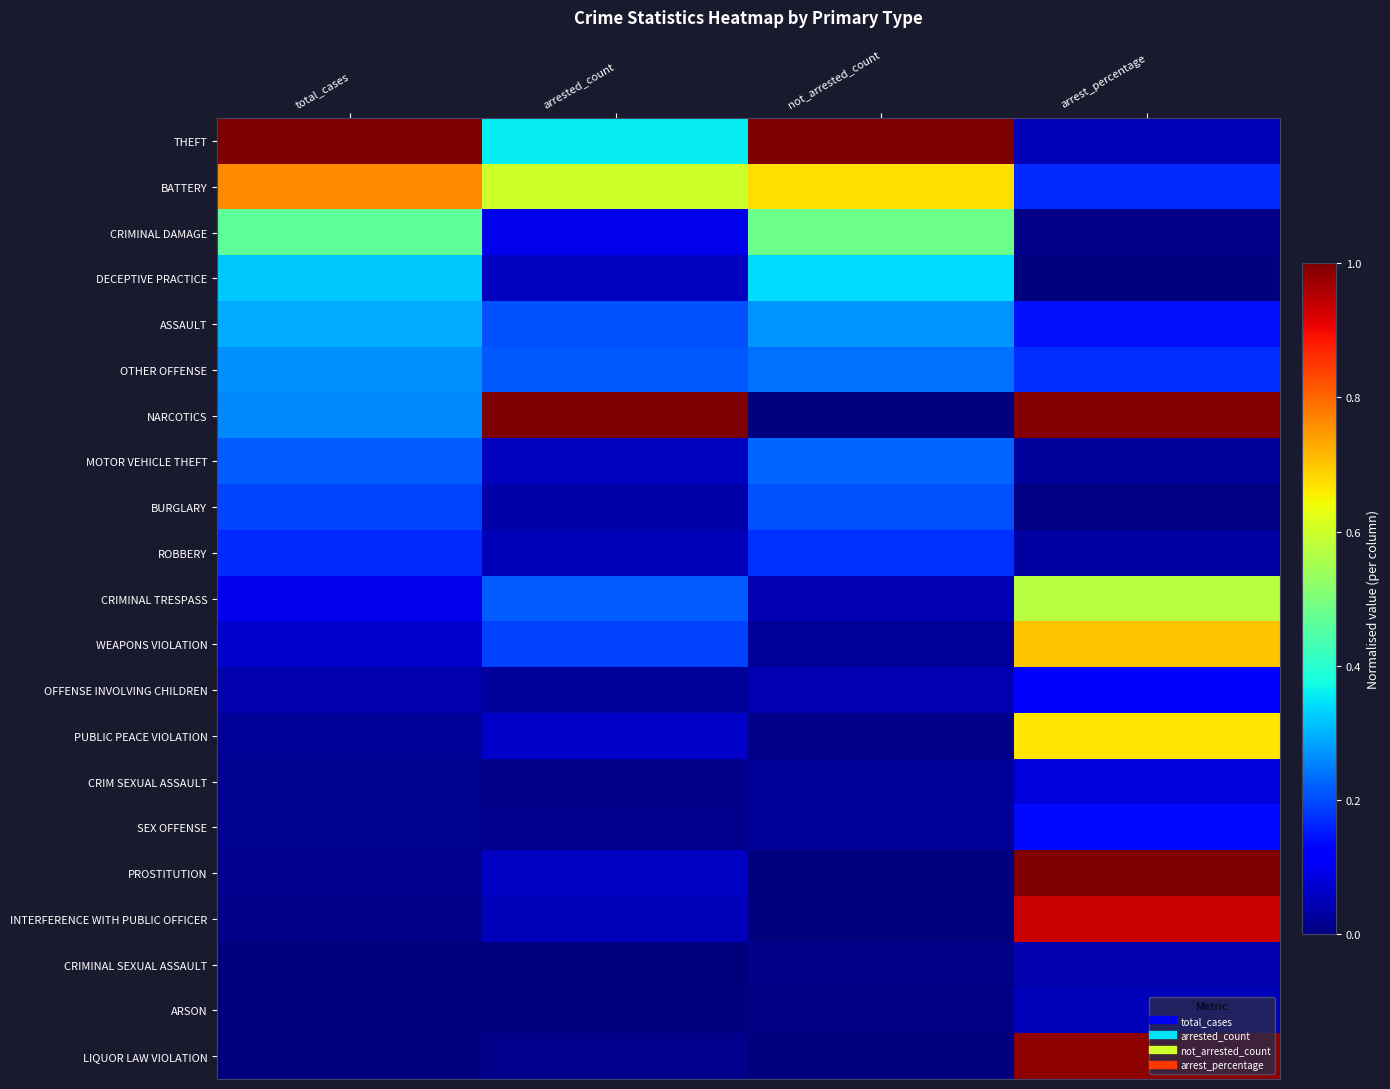

At how many categories does at least one series exceed 0?

4